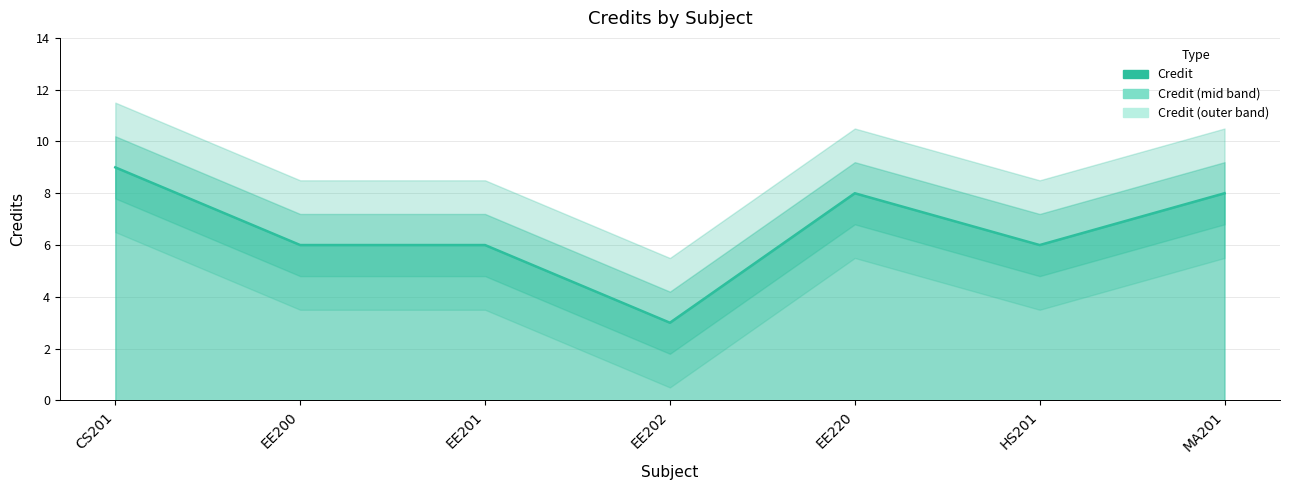

Reading left to right, extract all data points from this chart.

9	6	6	3	8	6	8